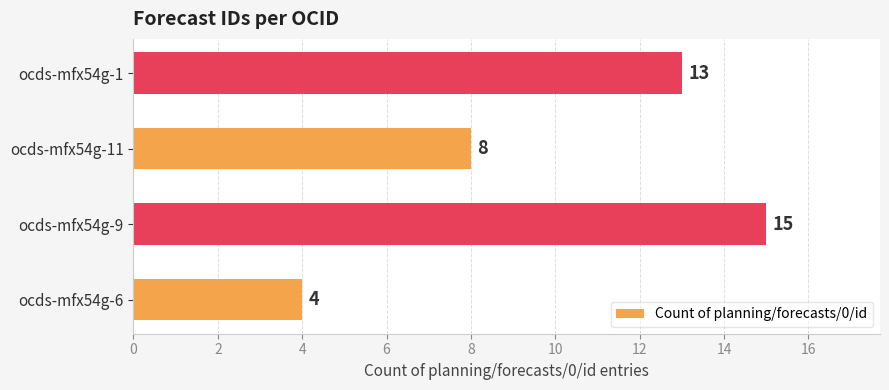

What is the ratio of the value at ocds-mfx54g-11 to the value at ocds-mfx54g-9?

0.5